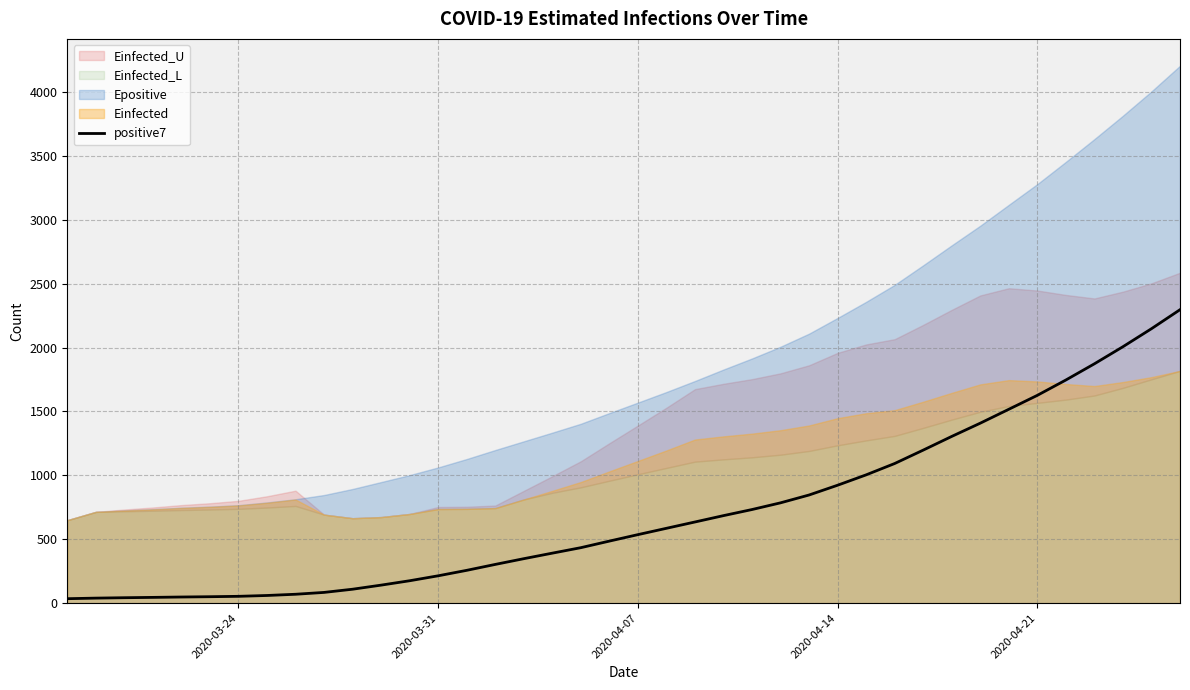

What is the highest value of the positive7 series?

2295.9